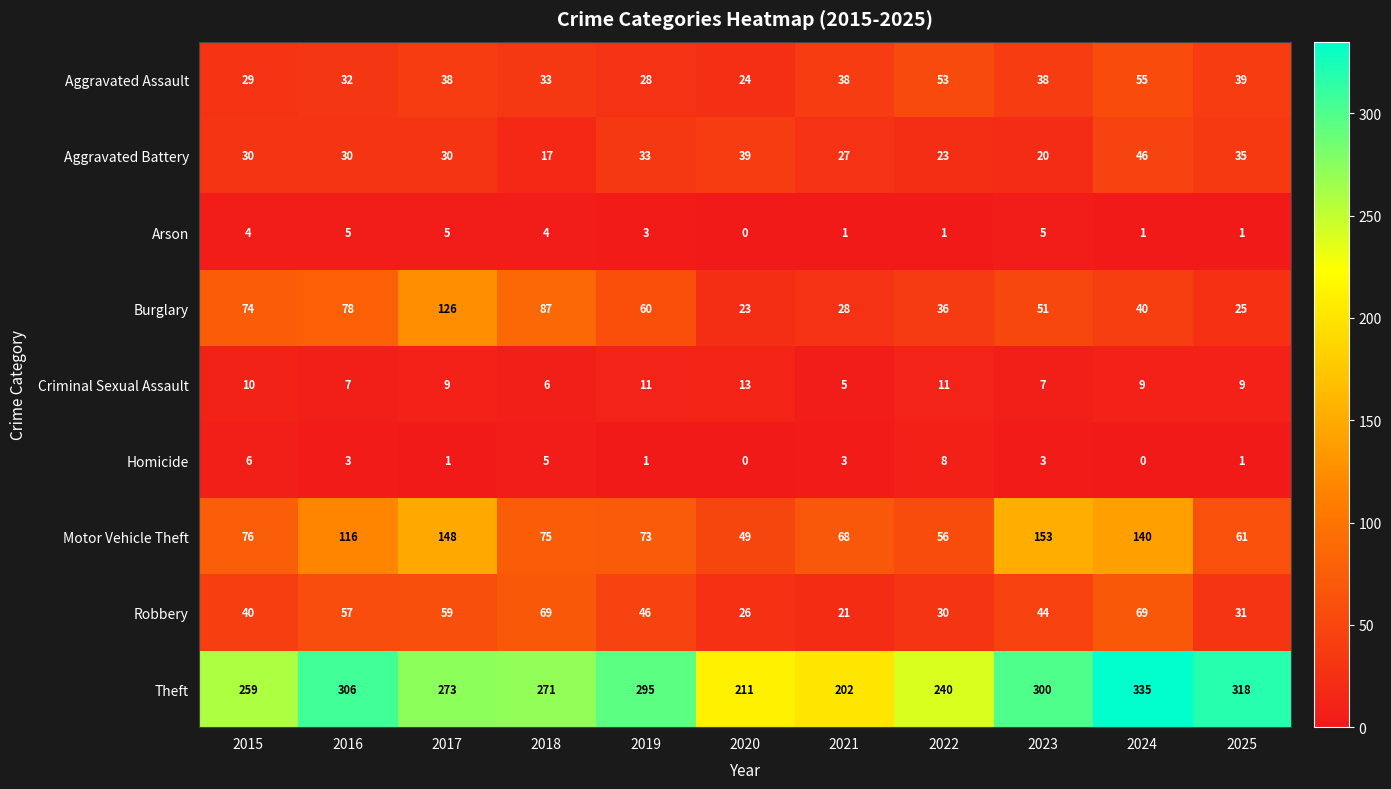

Is the value of Burglary at 2016 greater than the value of Theft at 2021?

No